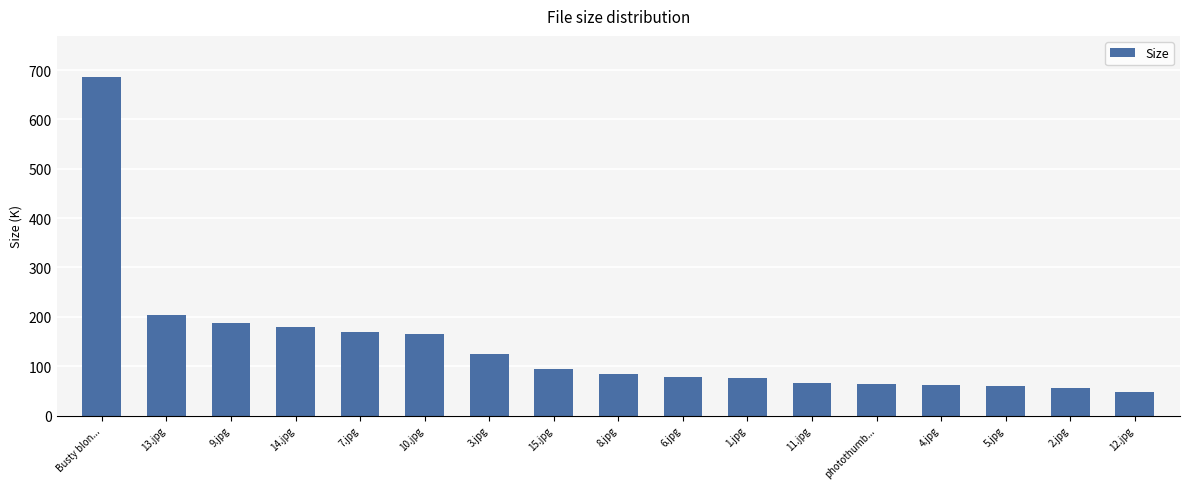

True or false: the data shows 319.0 at 13.jpg.

False